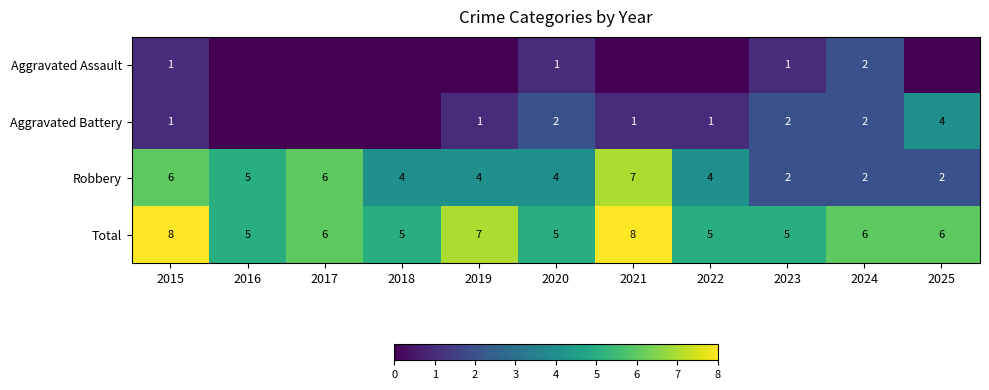

Is the value of Robbery at 2025 greater than the value of Aggravated Battery at 2015?

Yes